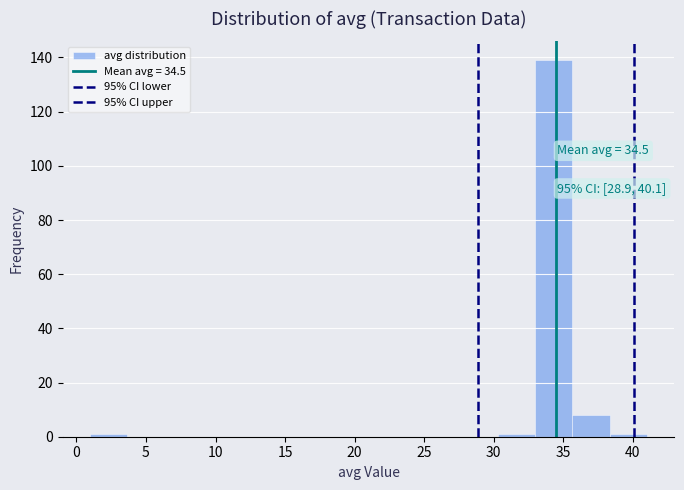

Which range on the x-axis has the tallest bar?

33.0 to 35.5